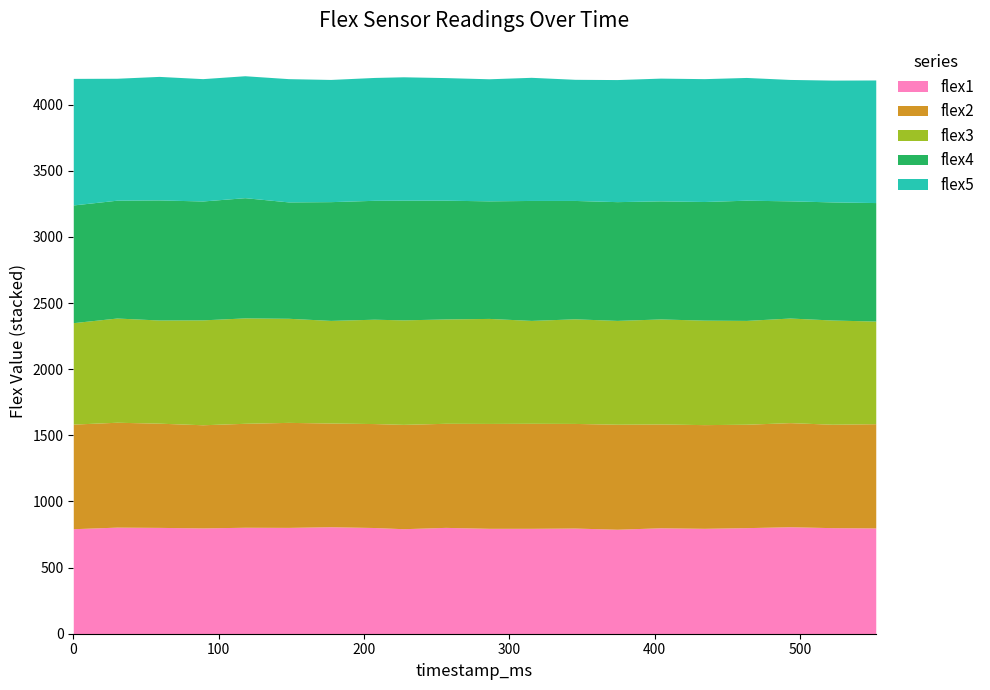

Which series has the widest spread of values?

flex5